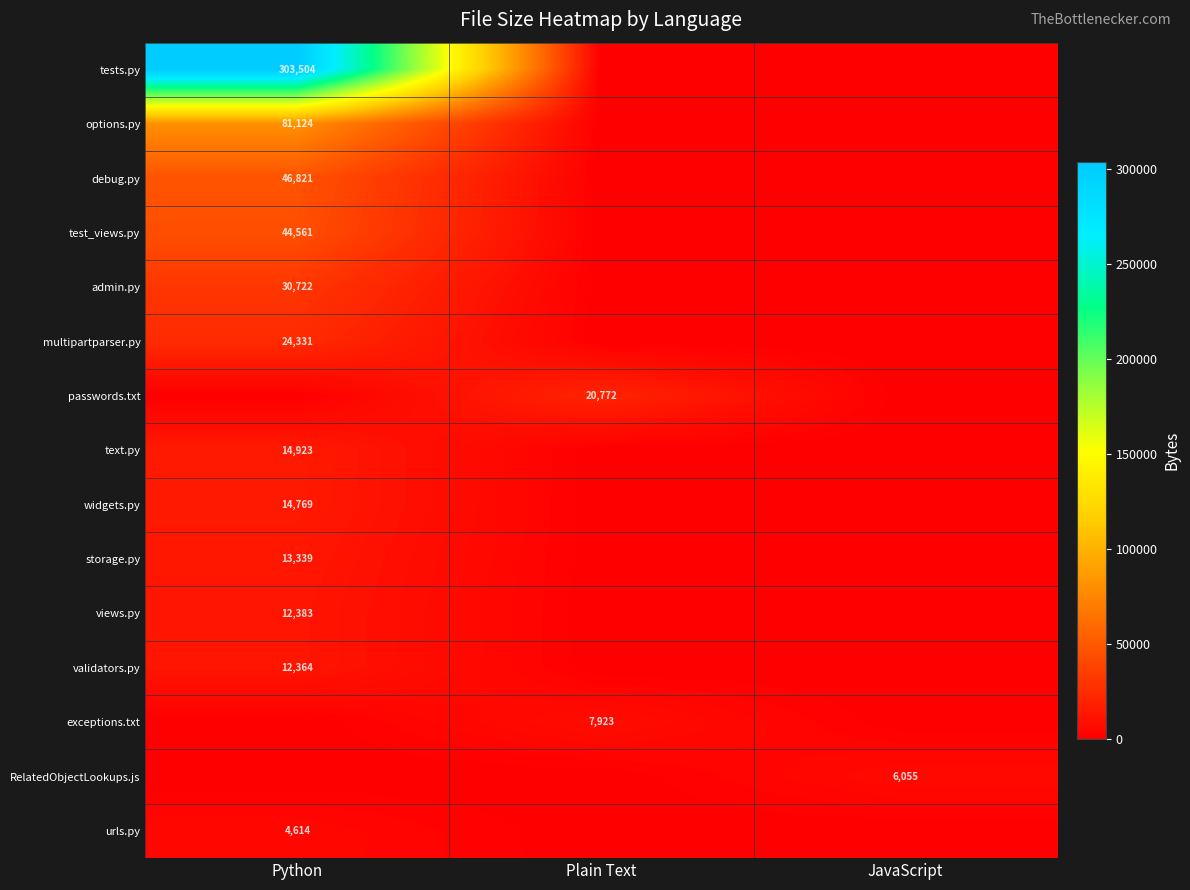

The value of passwords.txt at Plain Text is 10239. True or false?

False